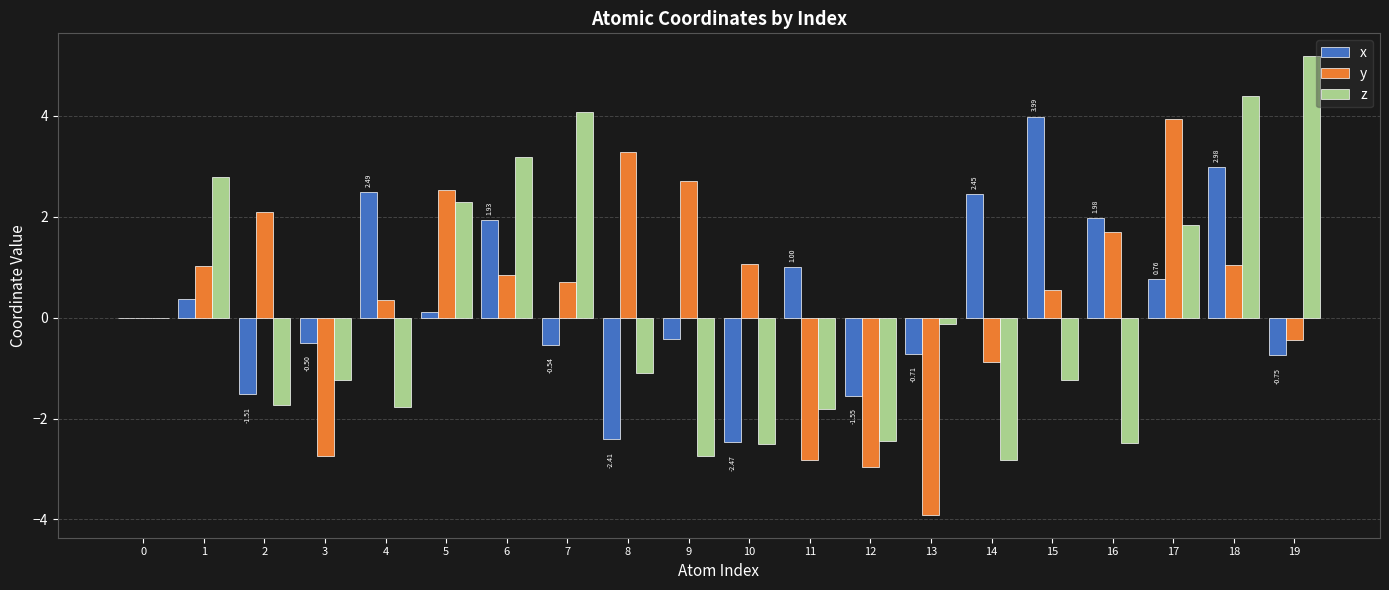

Which series changed the most between 9 and 13?

y